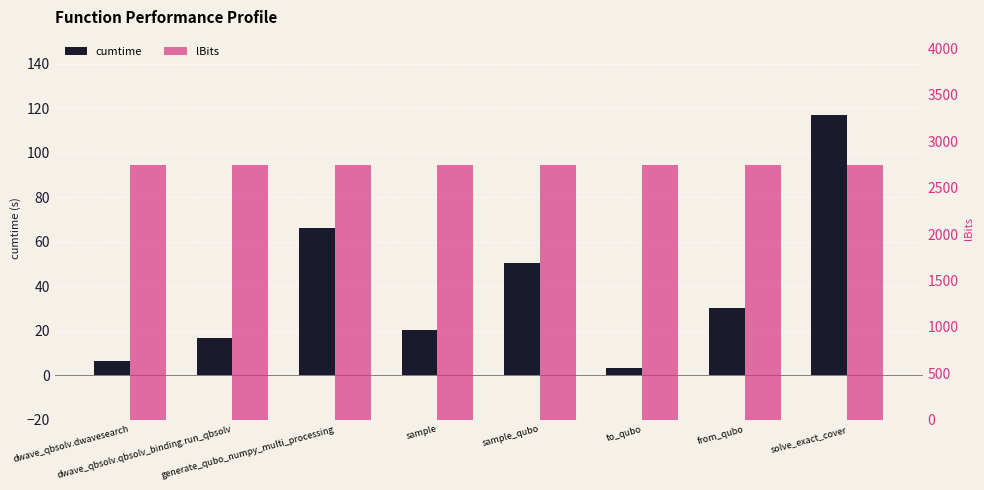

Reading right to left, extract all data points from this chart.

cumtime: 117.0	30.2	3.3	50.7	20.3	66.3	17.0	6.4
lBits: 2750.0	2750.0	2750.0	2750.0	2750.0	2750.0	2750.0	2750.0